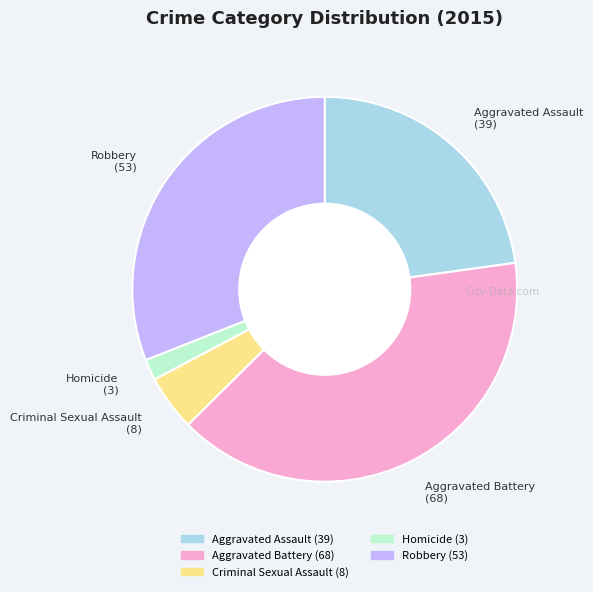

Does Aggravated Battery represent more than half of the total?

No